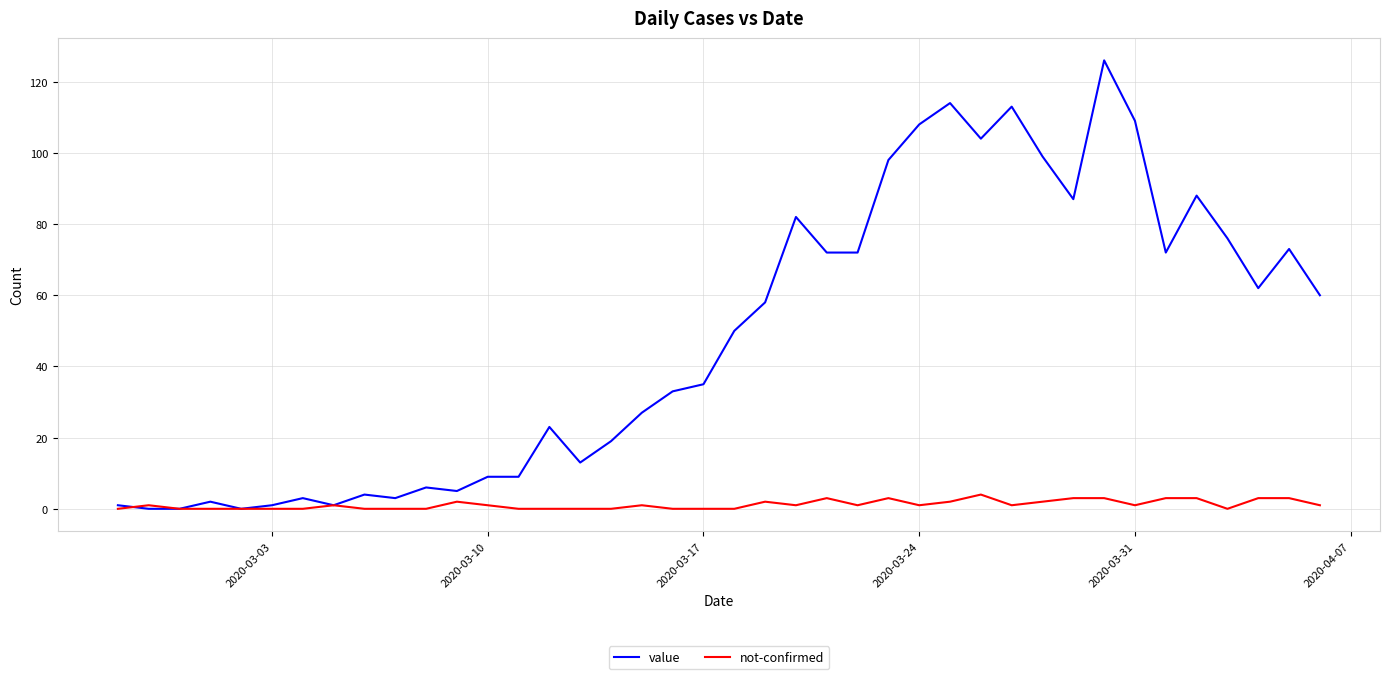

List the series in order of their peak value, lowest first.

not-confirmed, value